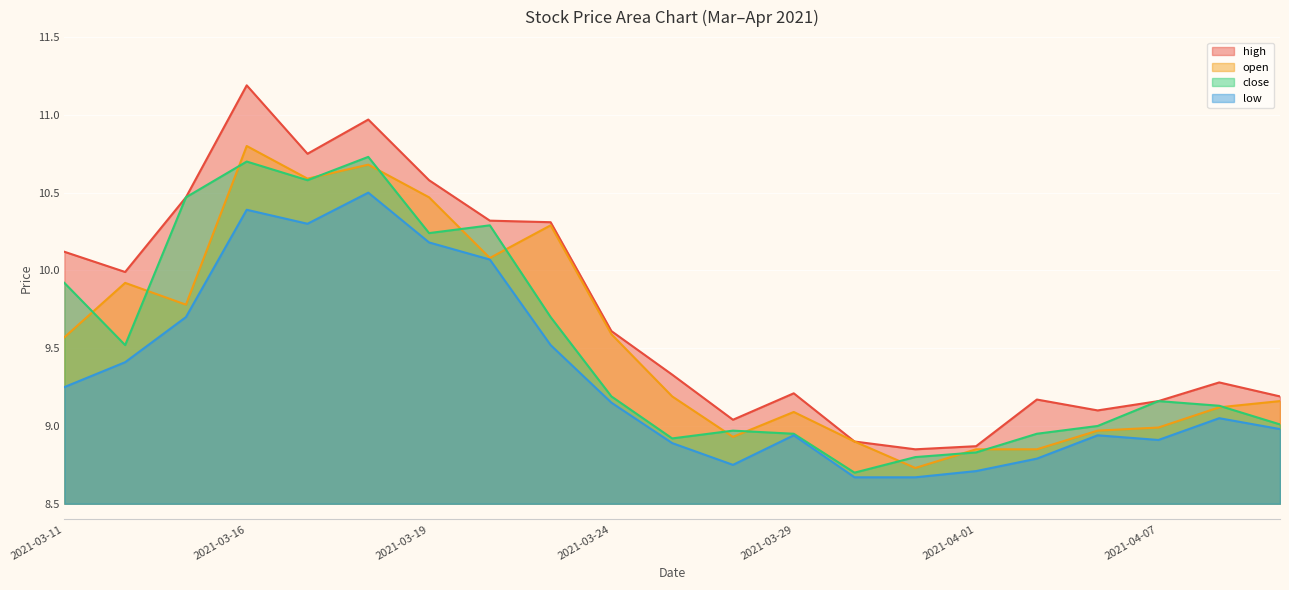

Which series has the largest total across all categories?

high